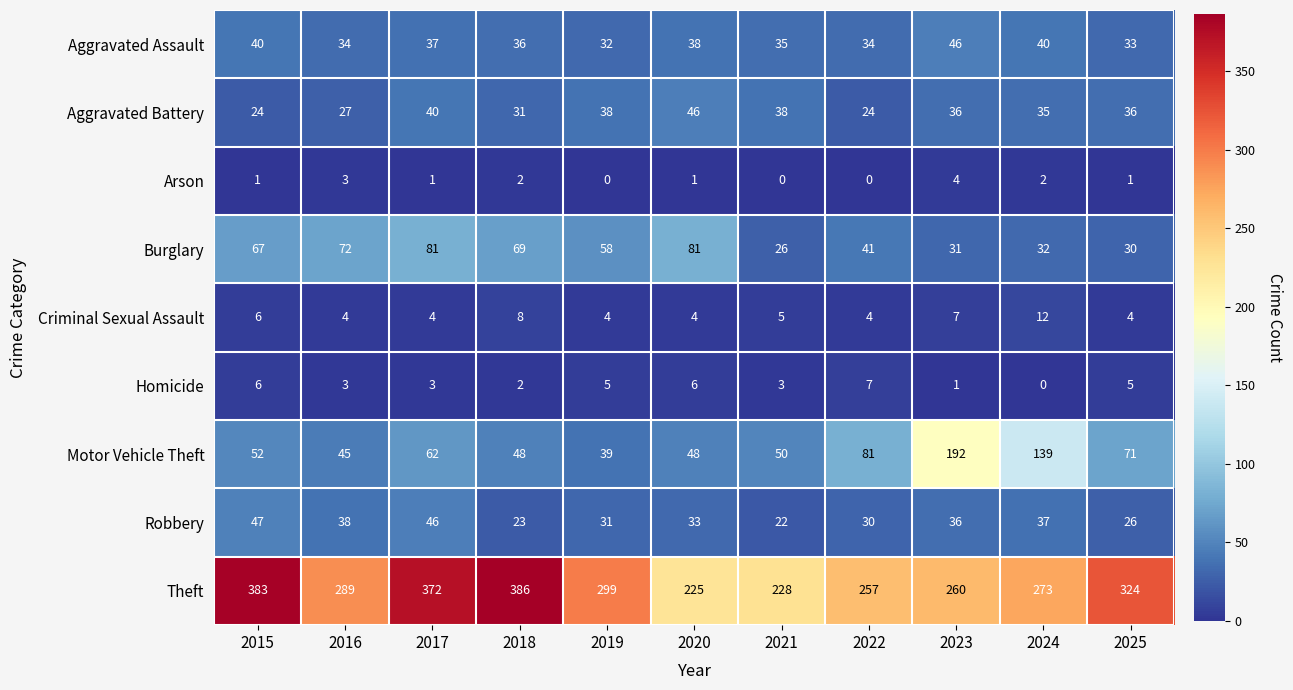

What is the sum of all Burglary values?

588